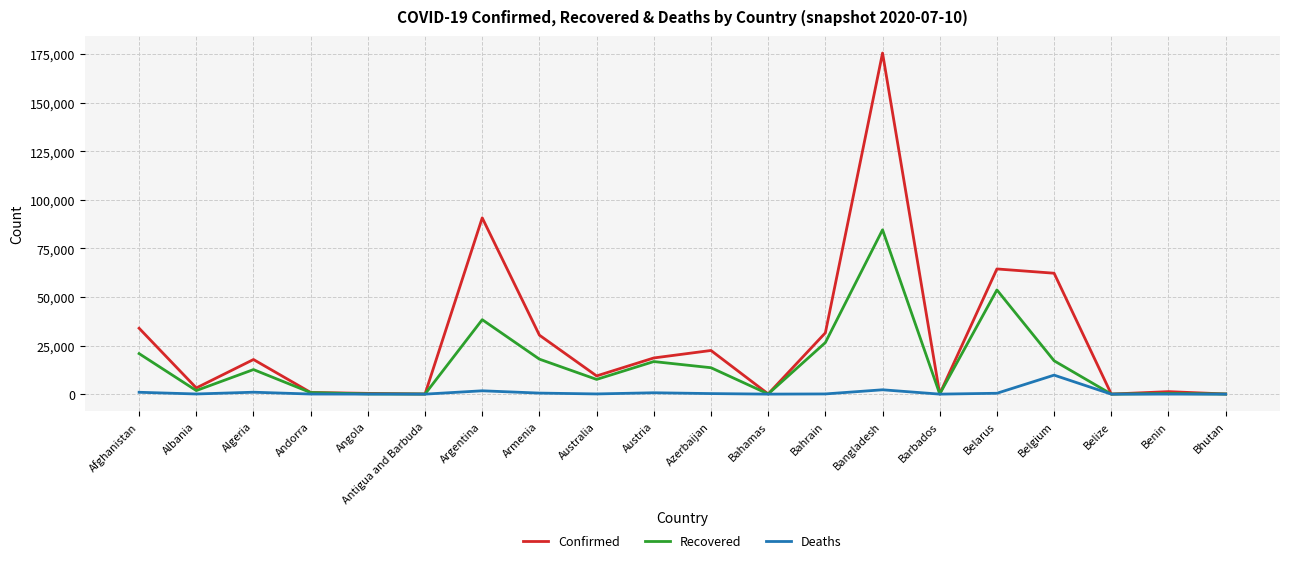

Which series has the largest total across all categories?

Confirmed